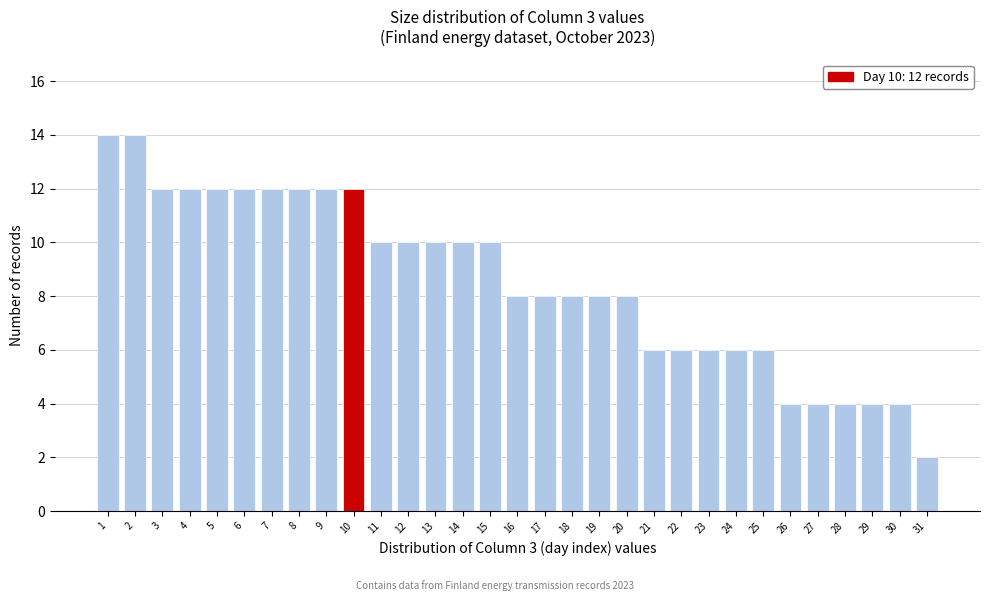

Is it true that the value at 8 is 12?

True